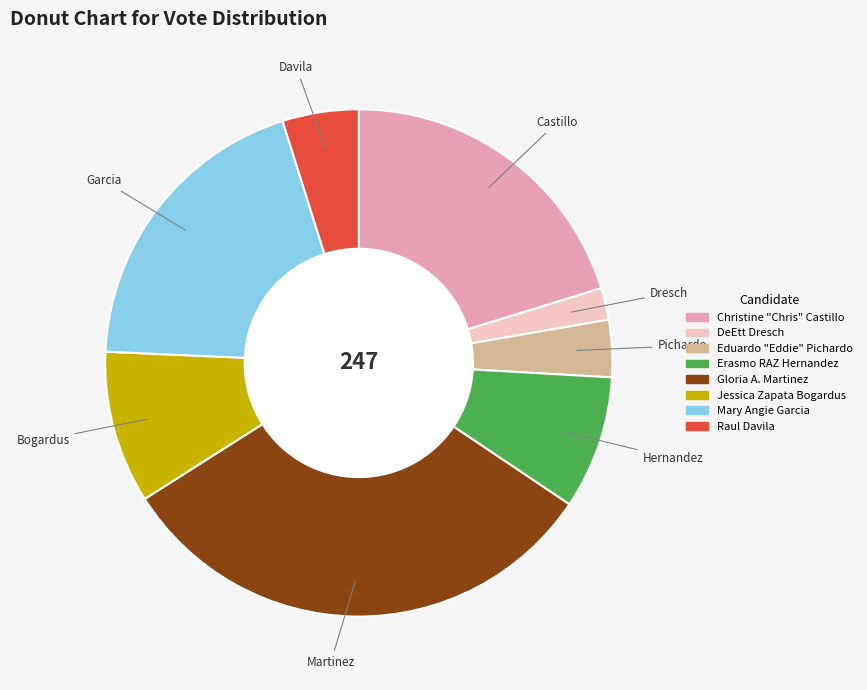

The Erasmo RAZ Hernandez slice represents 9% of the pie. True or false?

True